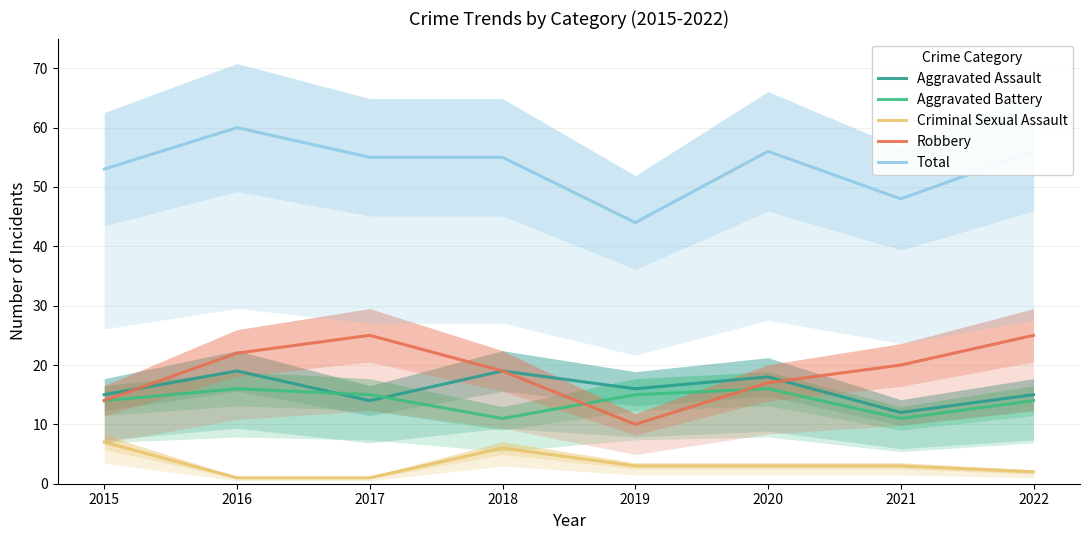

Where does the Aggravated Assault series first go above 16?

2016